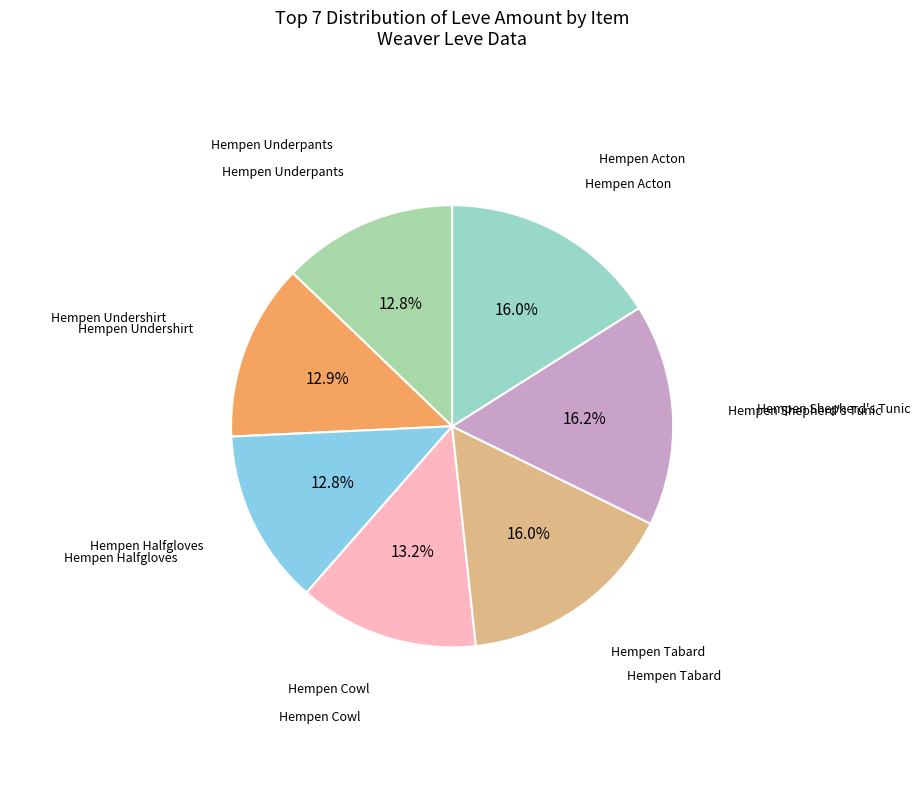

What is the total percentage of Hempen Halfgloves and Hempen Acton?

28.8%